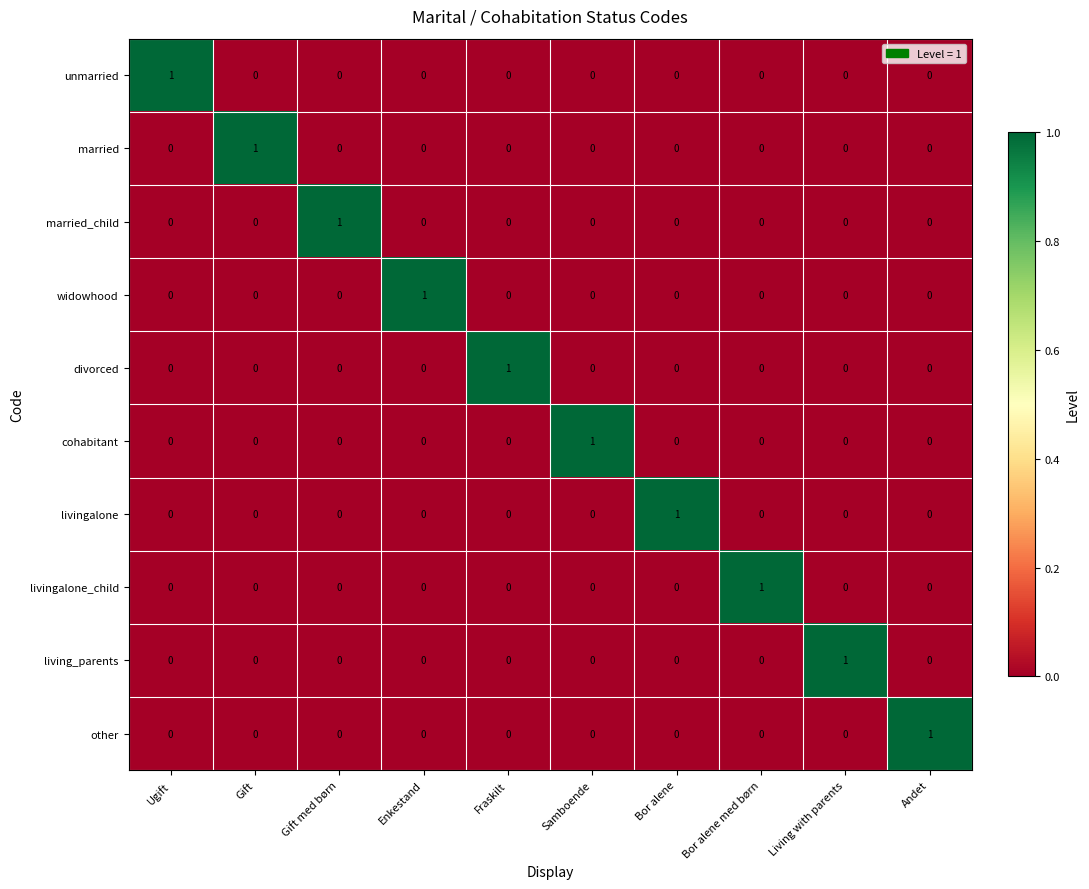

At how many categories does at least one series exceed 0?

10